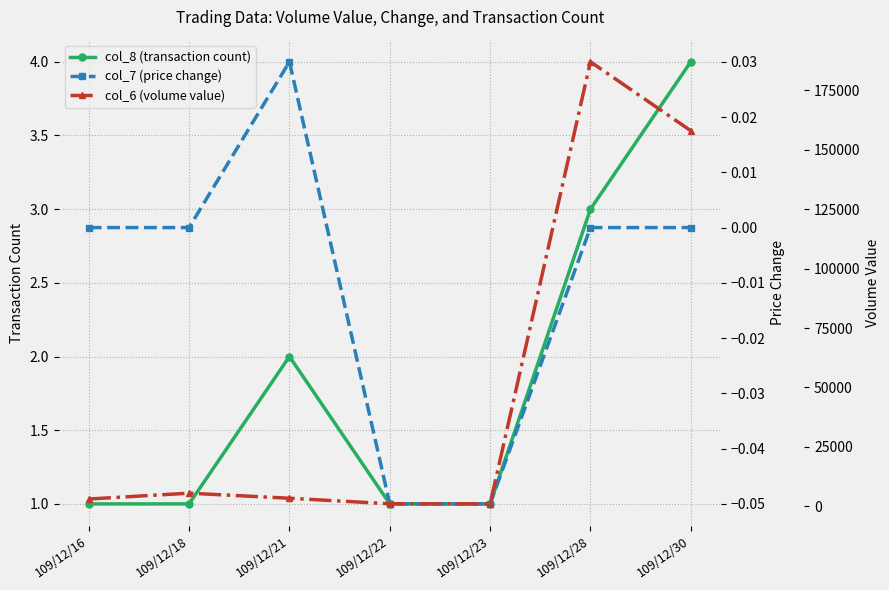

Does the chart have visible grid lines?

Yes